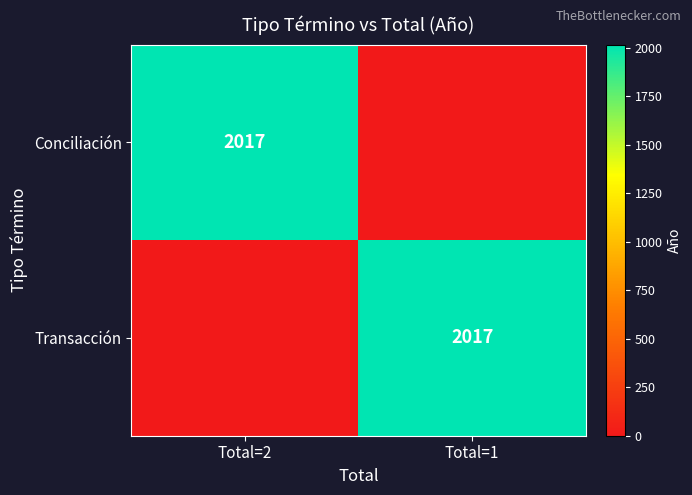

The Conciliación series shows 1253 at Total=2. True or false?

False